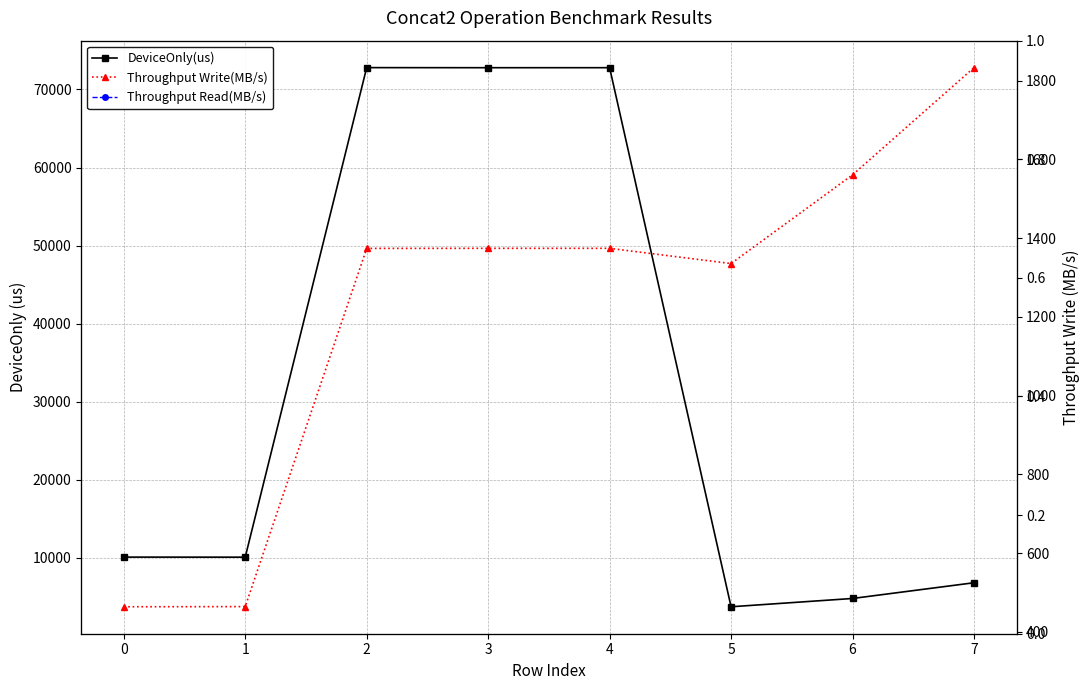

How many values in the Throughput Write(MB/s) series are below 1373?

3